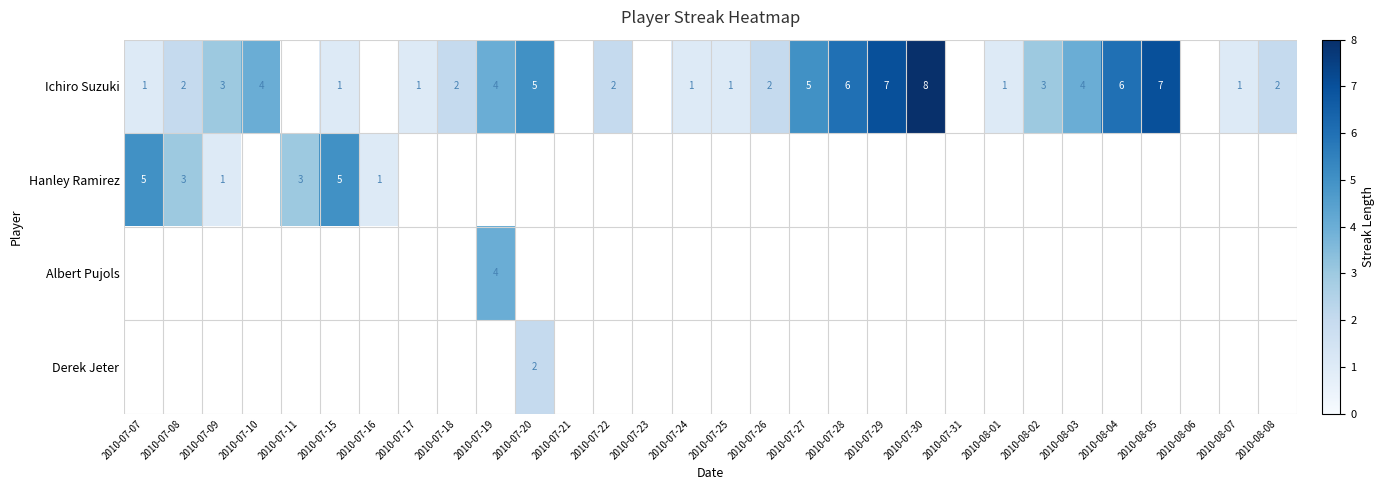

True or false: Ichiro Suzuki has a value of 2 at 2010-07-18.

True